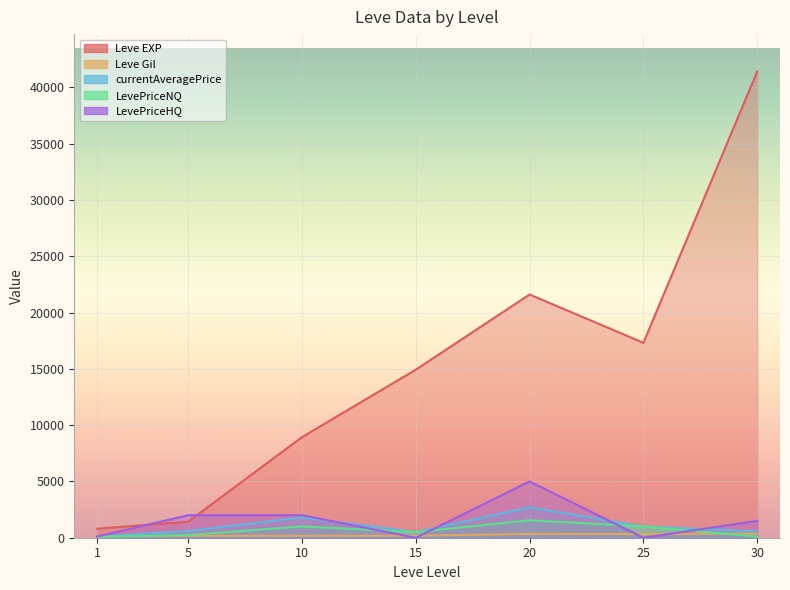

Rank the series by their maximum value, from highest to lowest.

Leve EXP, LevePriceHQ, currentAveragePrice, LevePriceNQ, Leve Gil